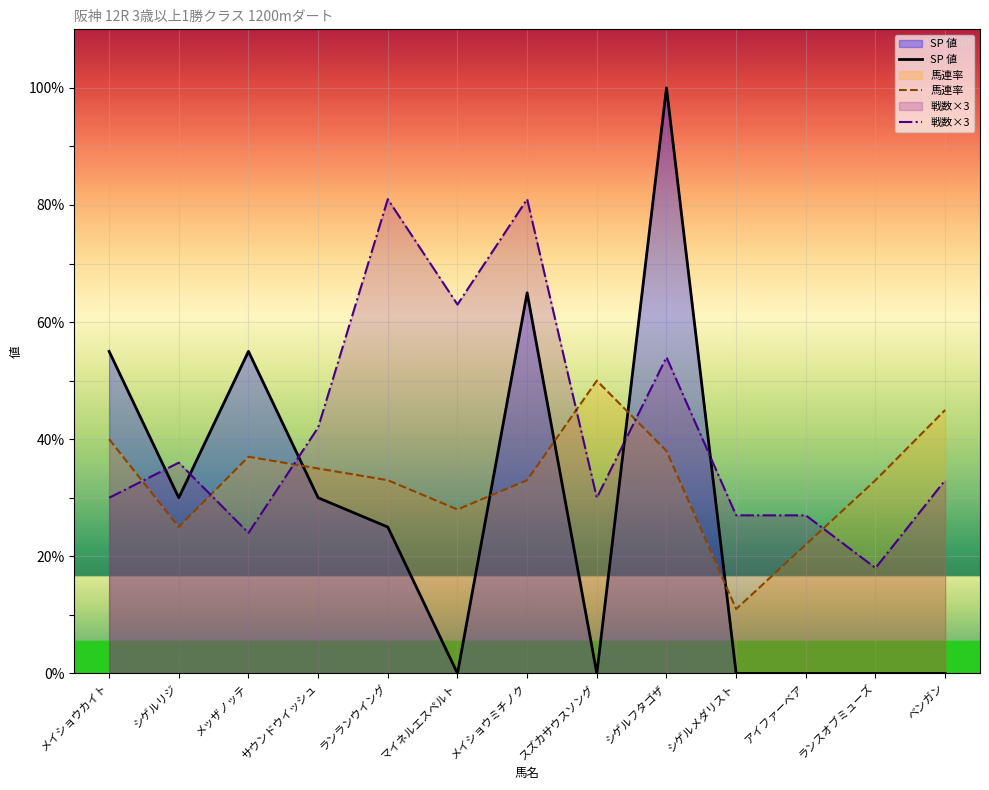

What is the label of the 5th point from the right?

シゲルフタゴザ